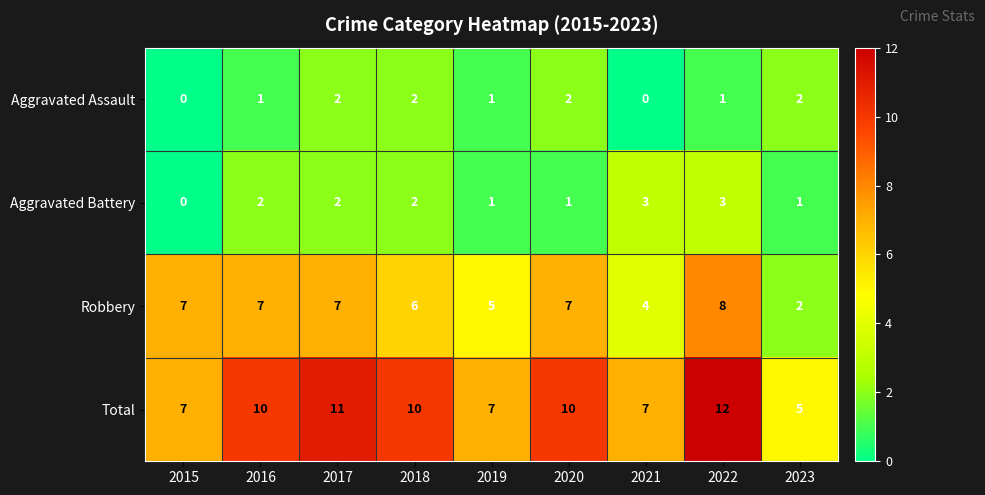

At which category is the sum across all series the highest?

2022